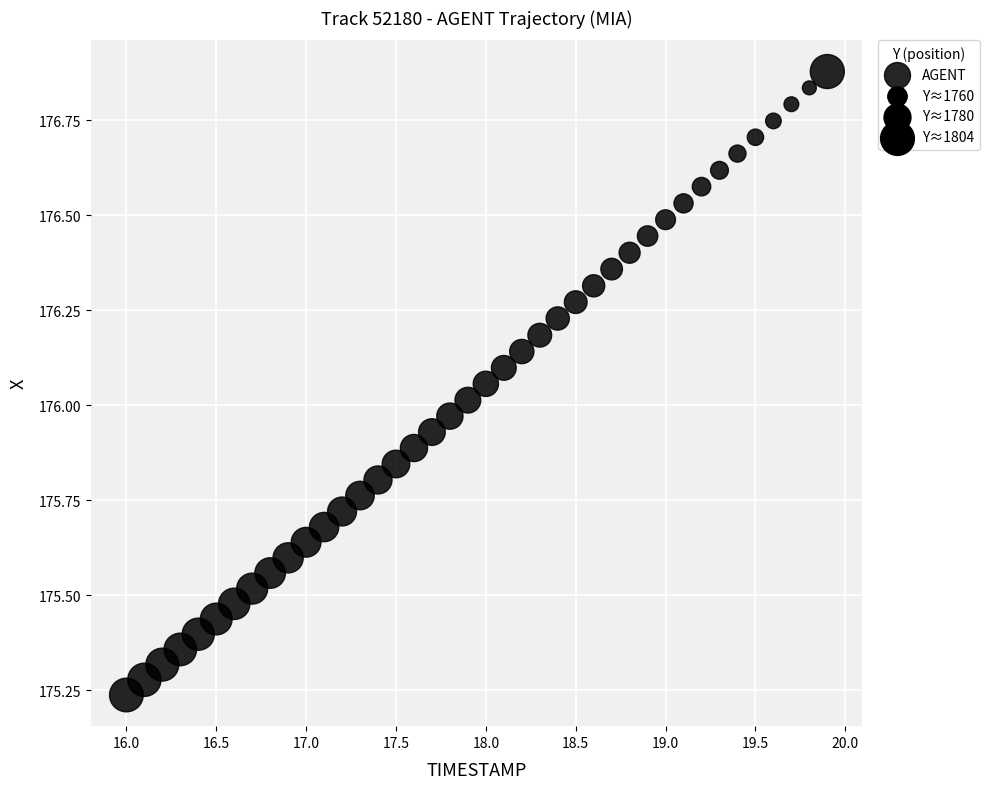

What is the range of X values (max minus min)?

3.9